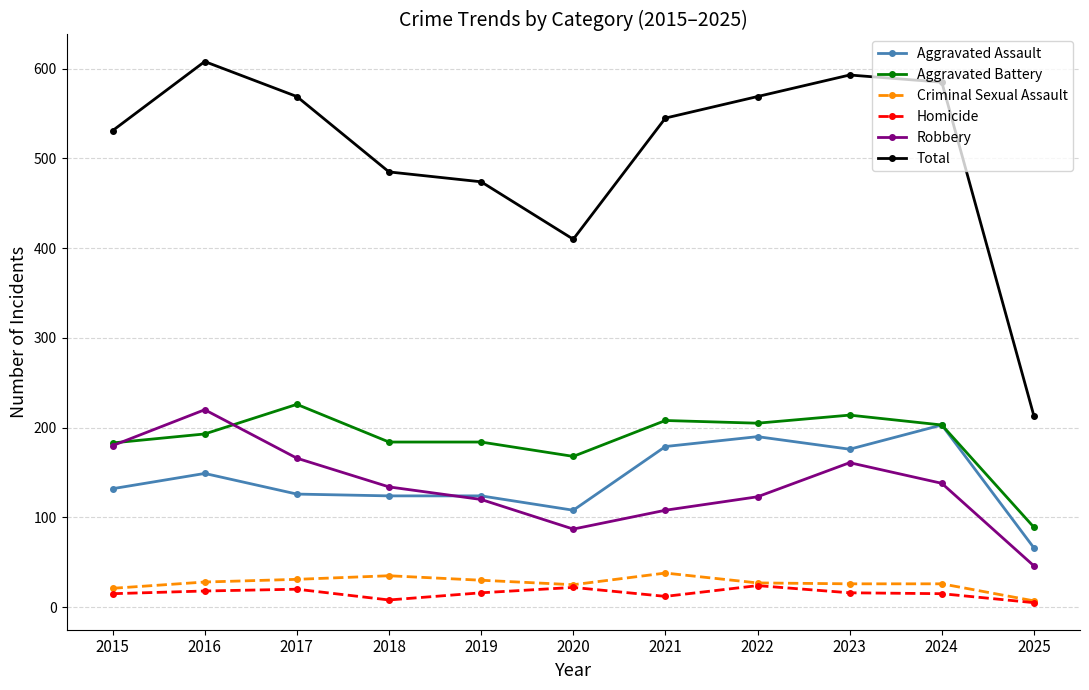

True or false: Homicide and Aggravated Battery cross at least once.

False